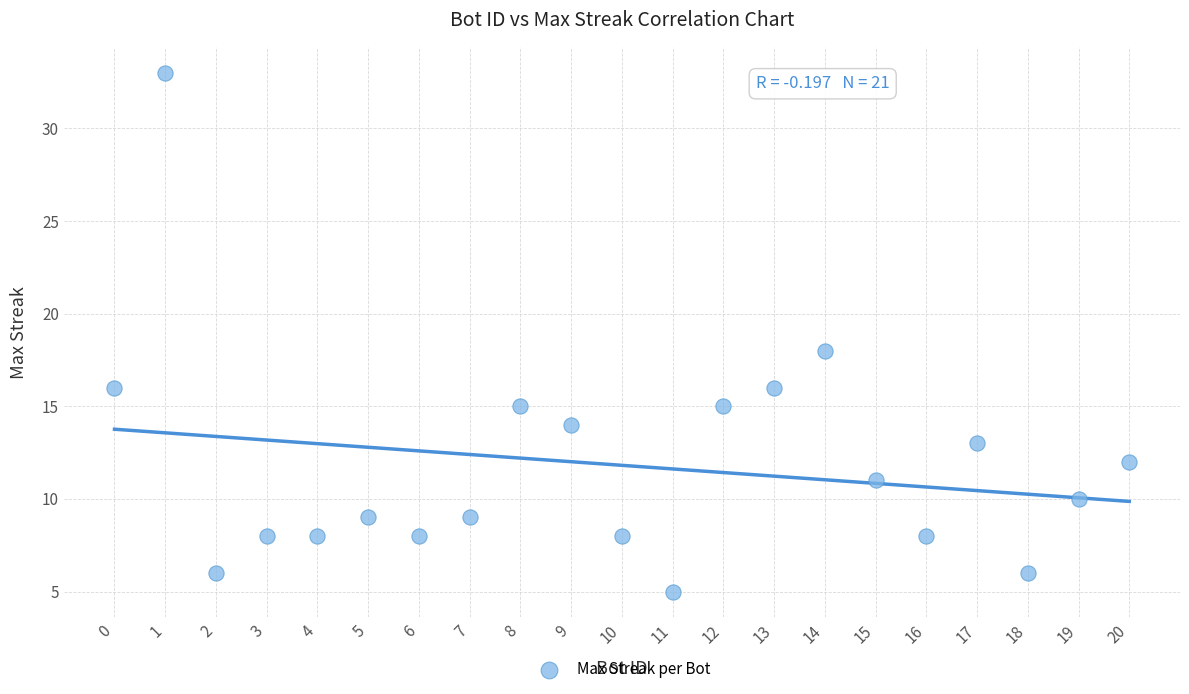

What Y value in the scatter plot is closest to 19?

18